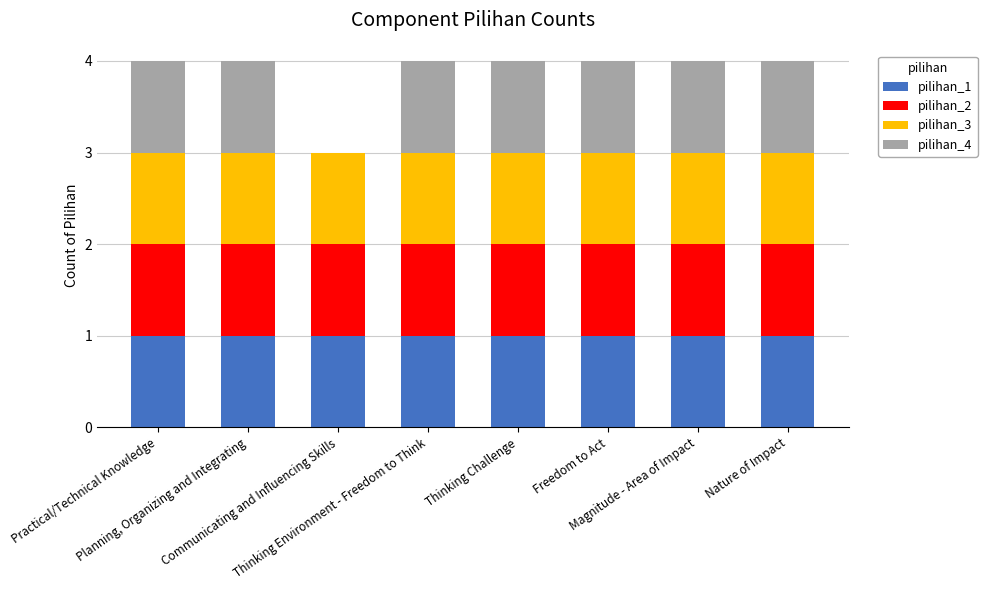

What are all the series names shown in the legend?

pilihan_1, pilihan_2, pilihan_3, pilihan_4